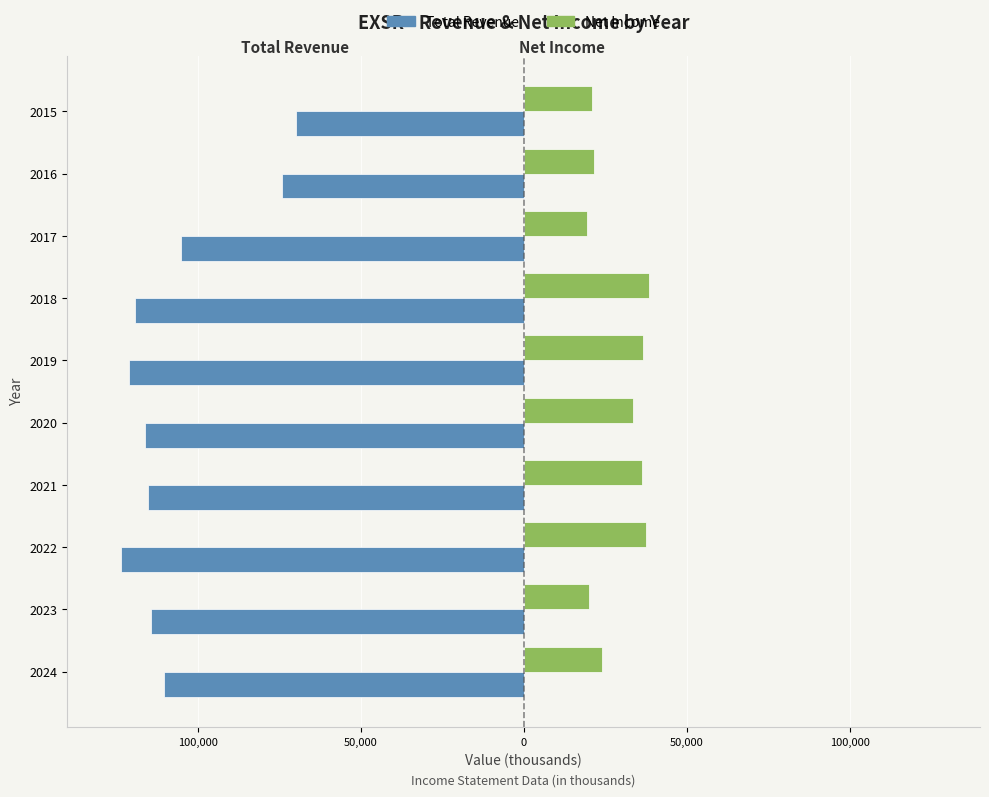

What is the sum of all Net Income values?

288700